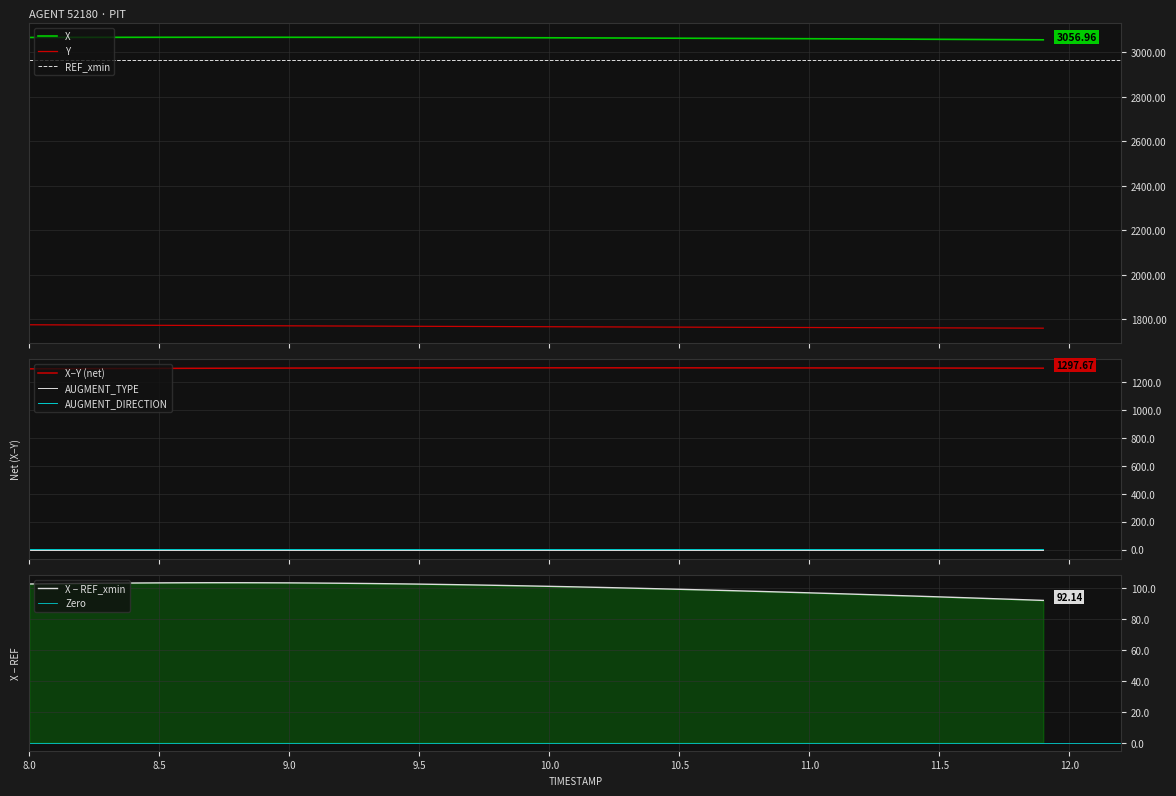

True or false: X and Y cross at least once.

False